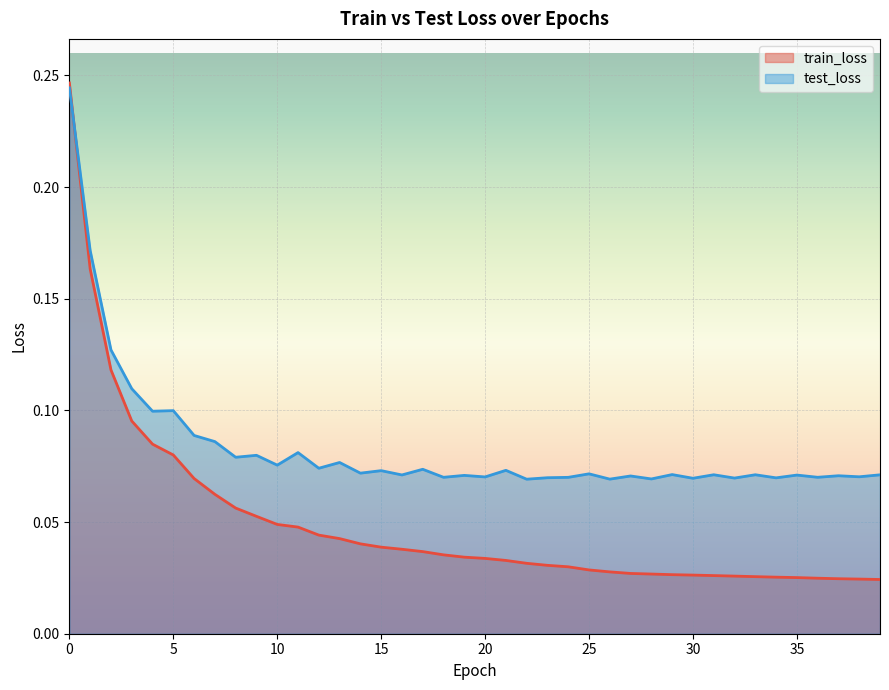

Reading left to right, extract all data points from this chart.

train_loss: 0=0.2	1=0.2	2=0.1	3=0.1	4=0.1	5=0.1	6=0.1	7=0.1	8=0.1	9=0.1	10=0.0	11=0.0	12=0.0	13=0.0	14=0.0	15=0.0	16=0.0	17=0.0	18=0.0	19=0.0	20=0.0	21=0.0	22=0.0	23=0.0	24=0.0	25=0.0	26=0.0	27=0.0	28=0.0	29=0.0	30=0.0	31=0.0	32=0.0	33=0.0	34=0.0	35=0.0	36=0.0	37=0.0	38=0.0	39=0.0
test_loss: 0=0.2	1=0.2	2=0.1	3=0.1	4=0.1	5=0.1	6=0.1	7=0.1	8=0.1	9=0.1	10=0.1	11=0.1	12=0.1	13=0.1	14=0.1	15=0.1	16=0.1	17=0.1	18=0.1	19=0.1	20=0.1	21=0.1	22=0.1	23=0.1	24=0.1	25=0.1	26=0.1	27=0.1	28=0.1	29=0.1	30=0.1	31=0.1	32=0.1	33=0.1	34=0.1	35=0.1	36=0.1	37=0.1	38=0.1	39=0.1